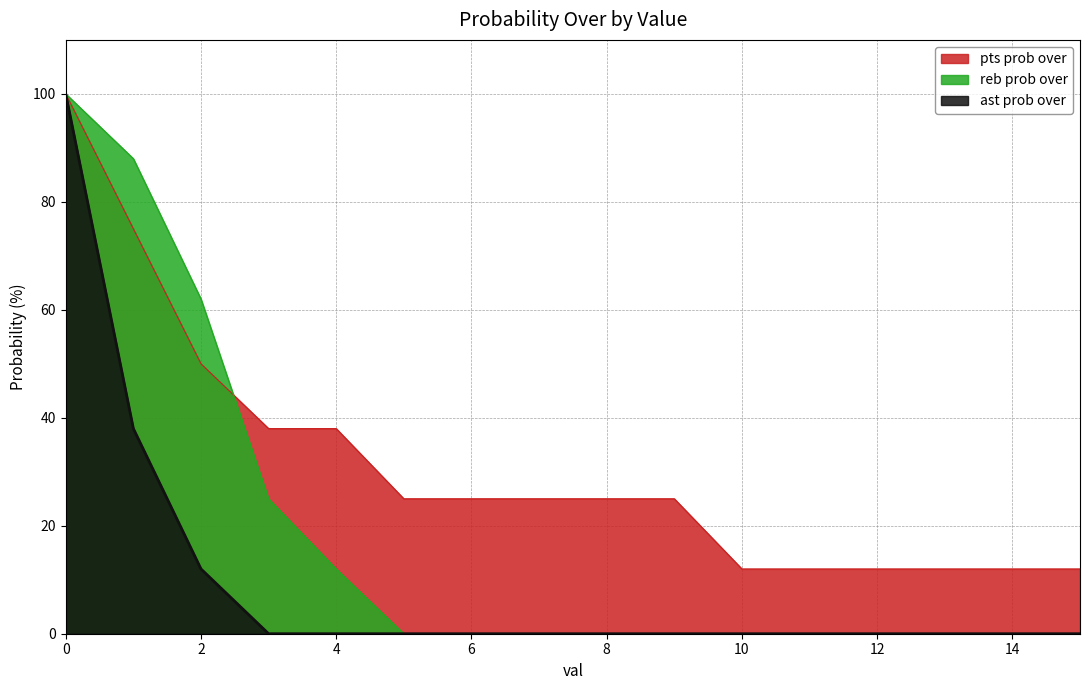

Rank the categories by ast prob over value from lowest to highest.

3, 4, 5, 6, 7, 8, 9, 10, 11, 12, 13, 14, 15, 2, 1, 0